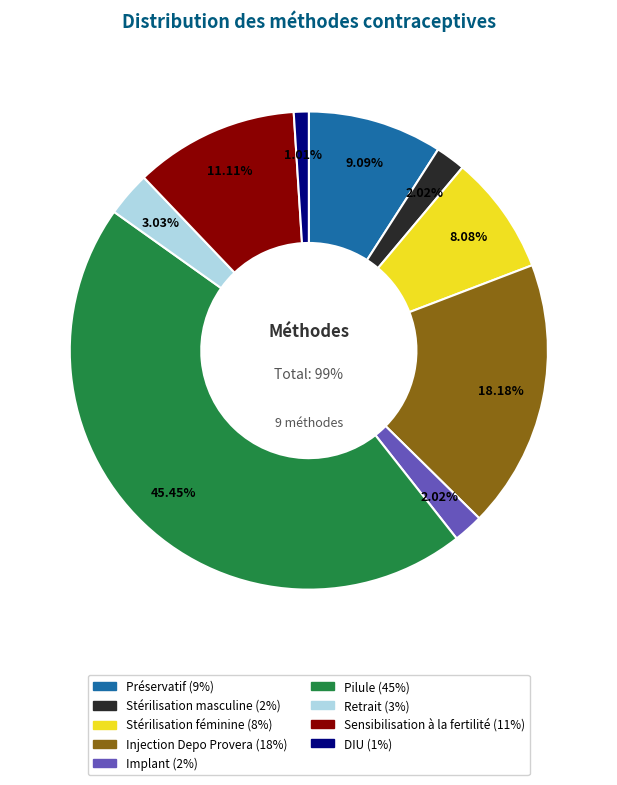

Which has a higher value, Sensibilisation à la fertilité or Stérilisation féminine?

Sensibilisation à la fertilité